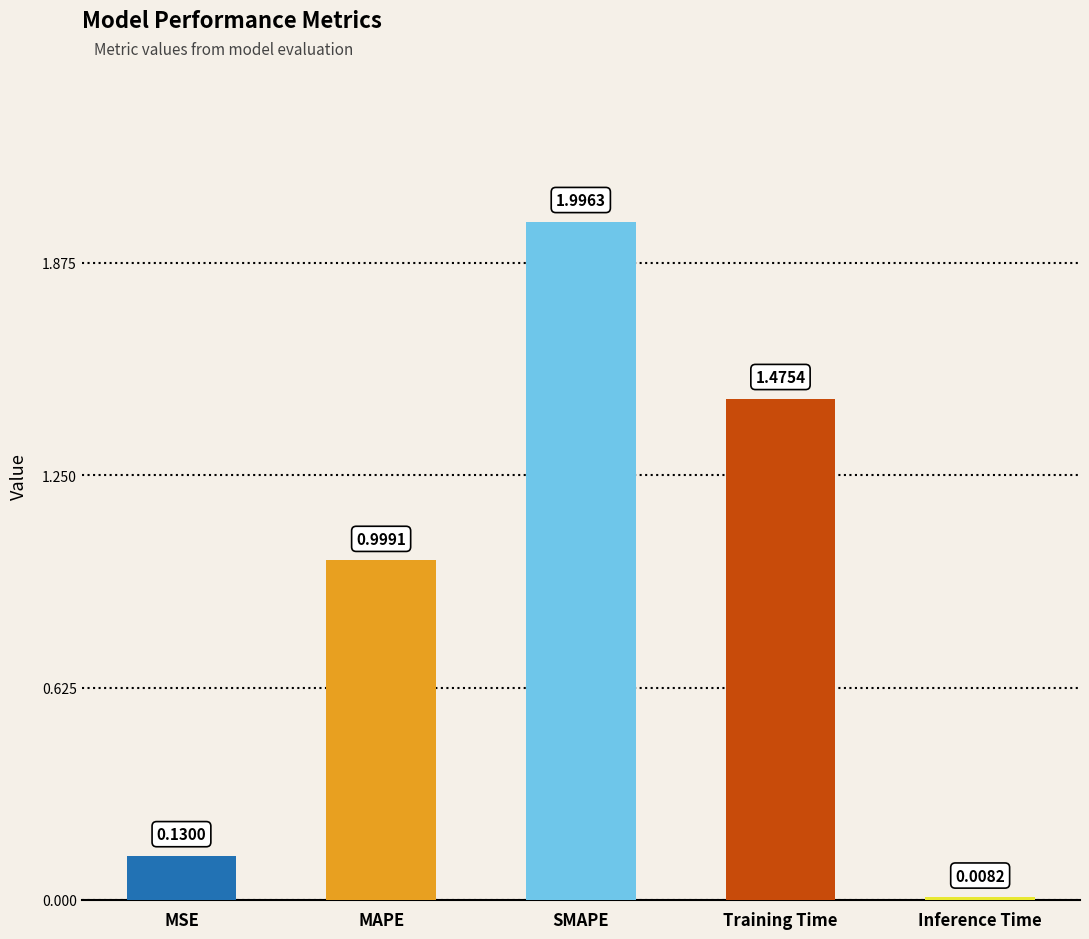

At which label is the value closest to 1?

MAPE